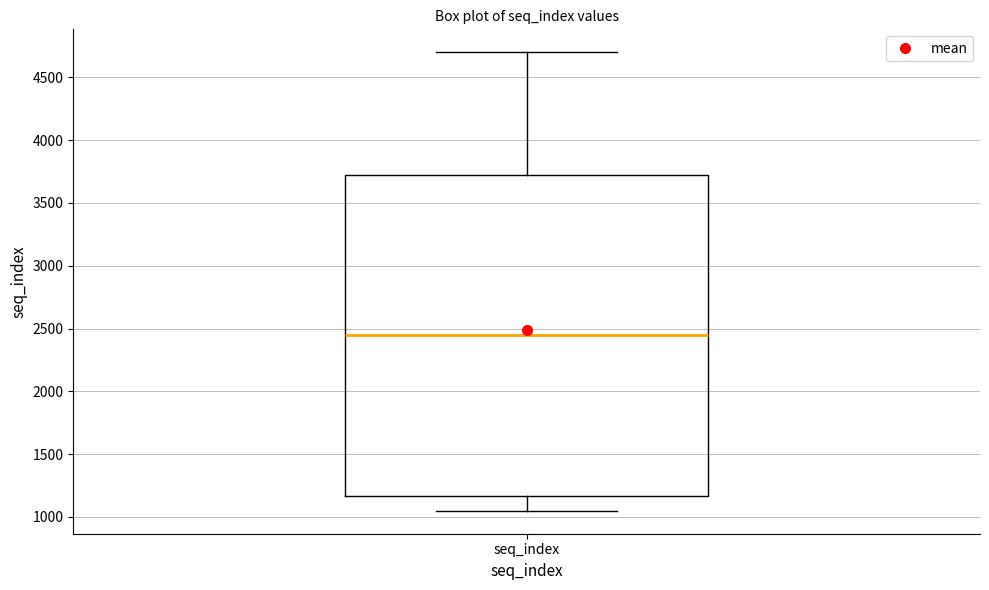

Read this box plot against the y-axis: the position of the median line, the range covered by the box, and the ends of both whiskers. The values are not printed on the chart, so give them approximately, as read against the axis.

median 2450, box 1150 to 3700, whiskers 1050 to 4700